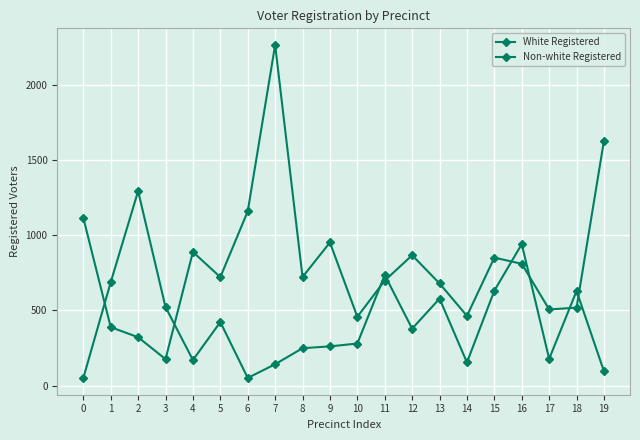

Reading left to right, list all the values displayed in this chart.

White Registered: 0=1117	1=389	2=322	3=176	4=890	5=722	6=1160	7=2268	8=723	9=953	10=458	11=699	12=868	13=680	14=464	15=852	16=811	17=507	18=519	19=1631
Non-white Registered: 0=50	1=688	2=1295	3=523	4=170	5=423	6=51	7=142	8=249	9=261	10=280	11=736	12=379	13=579	14=154	15=632	16=942	17=178	18=630	19=95